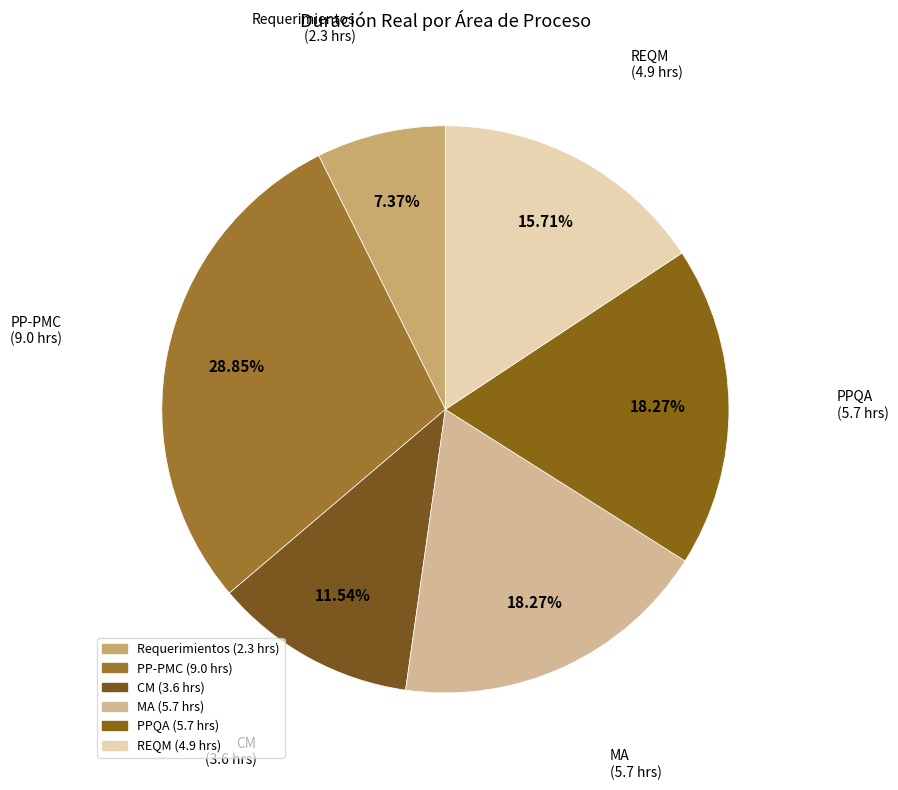

Which slice is the largest?

PP-PMC